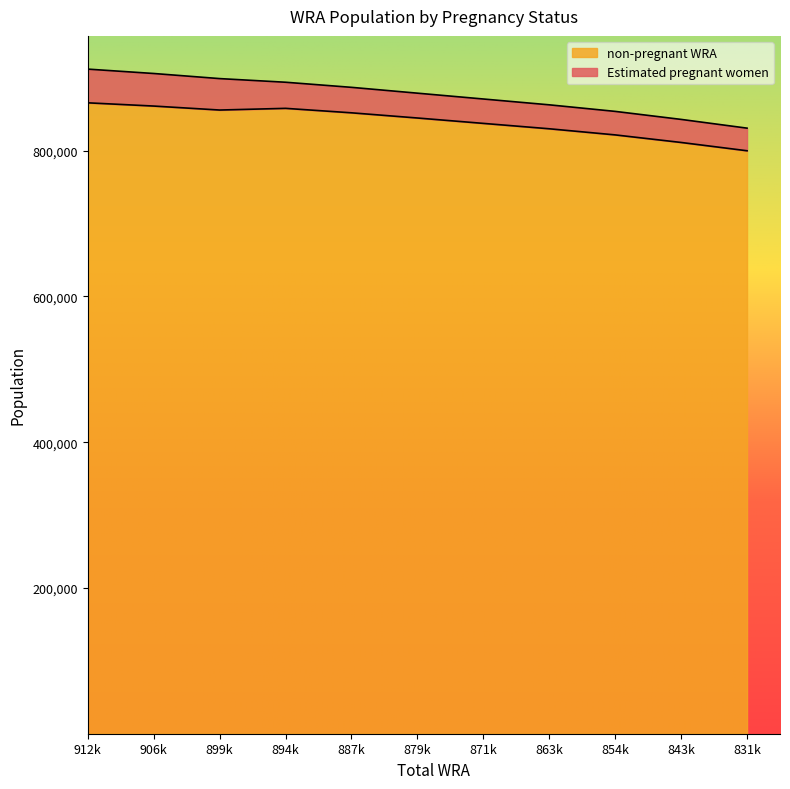

What is the total value across all series at 871k?

871000.0